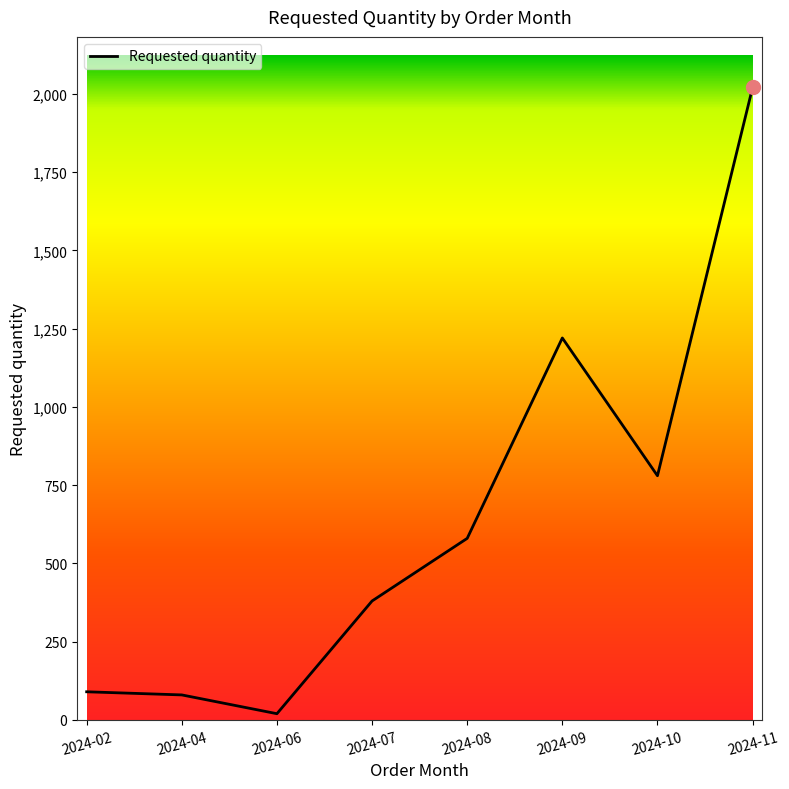

Is it true that the value at 2024-02 is 90?

True